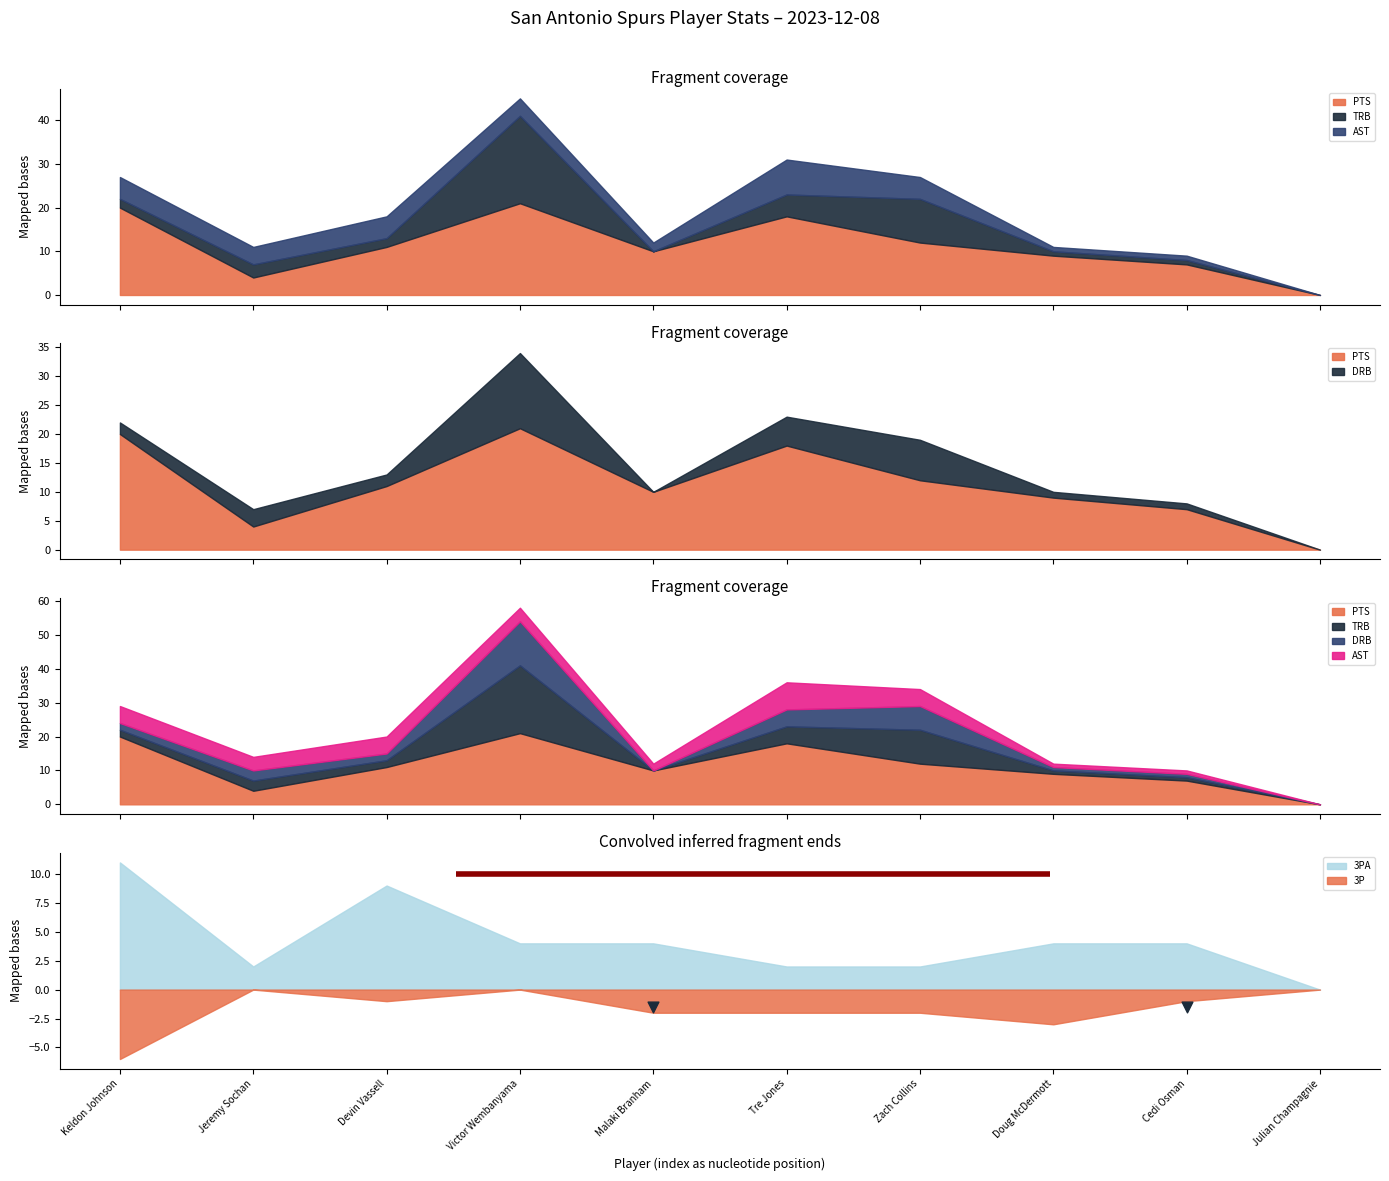

Which series has the largest Y range (max minus min)?

PTS